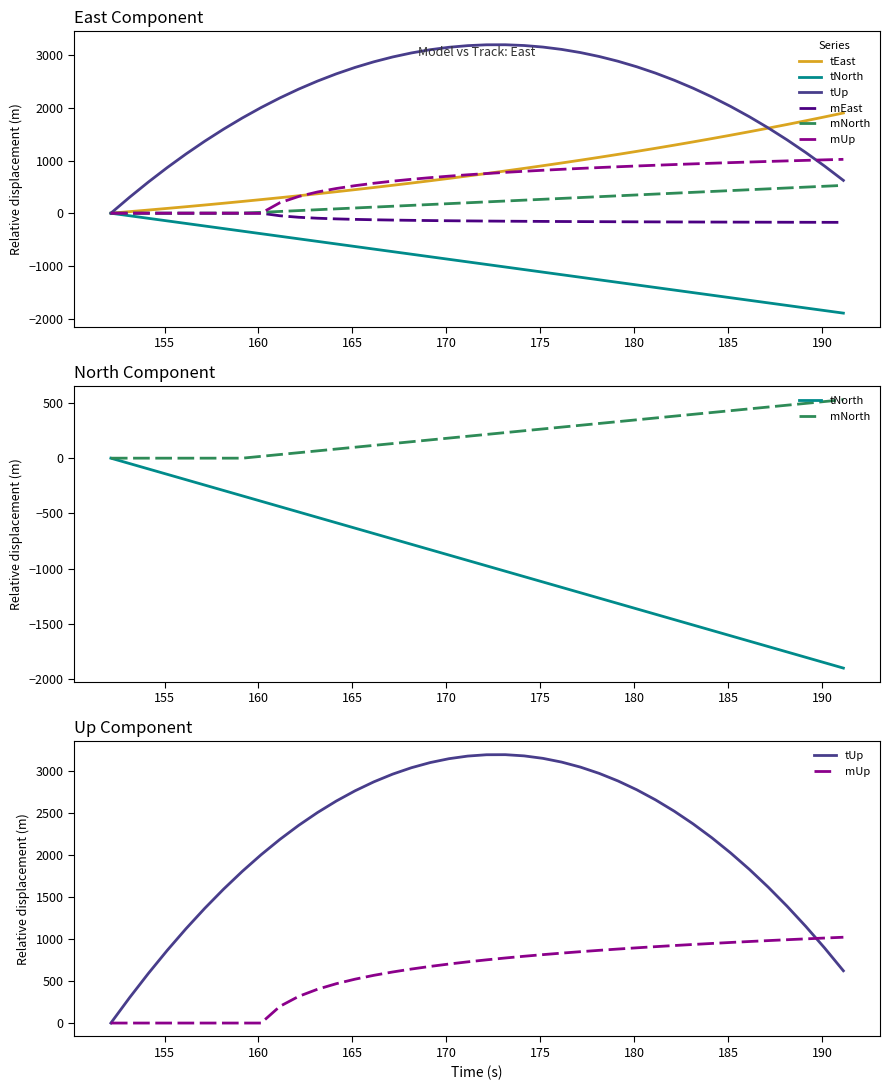

What are all the series names shown in the legend?

tEast, tNorth, tUp, mEast, mNorth, mUp